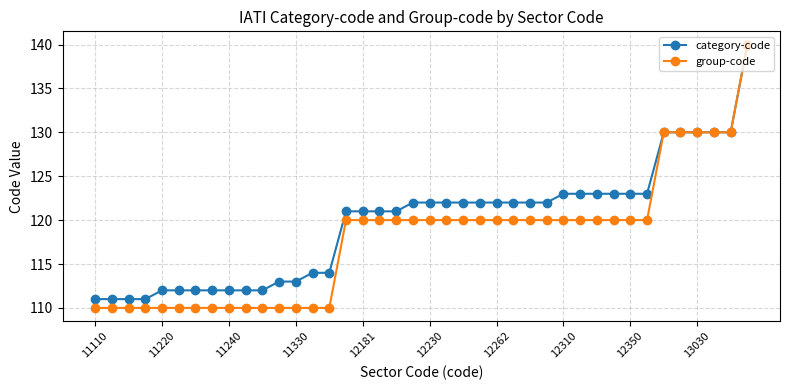

What is the value of the category-code point at the 5th from the left?

112